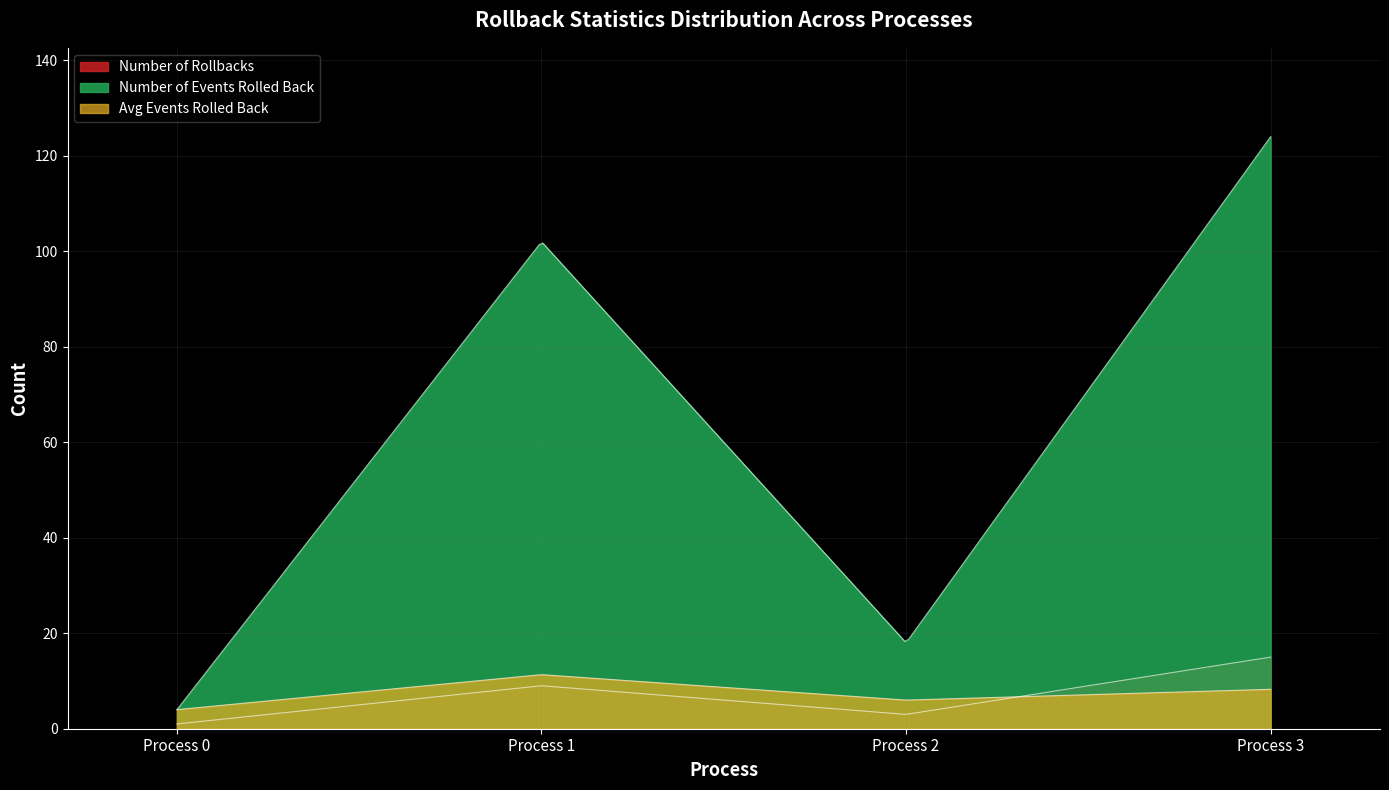

True or false: Avg Events Rolled Back and Number of Events Rolled Back intersect in this chart.

False